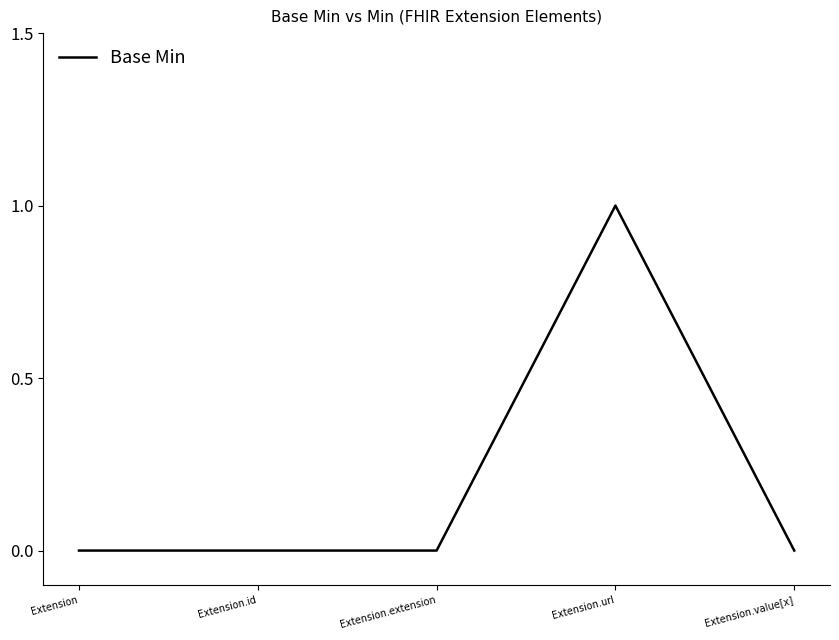

The value at Extension.extension is 0. True or false?

True